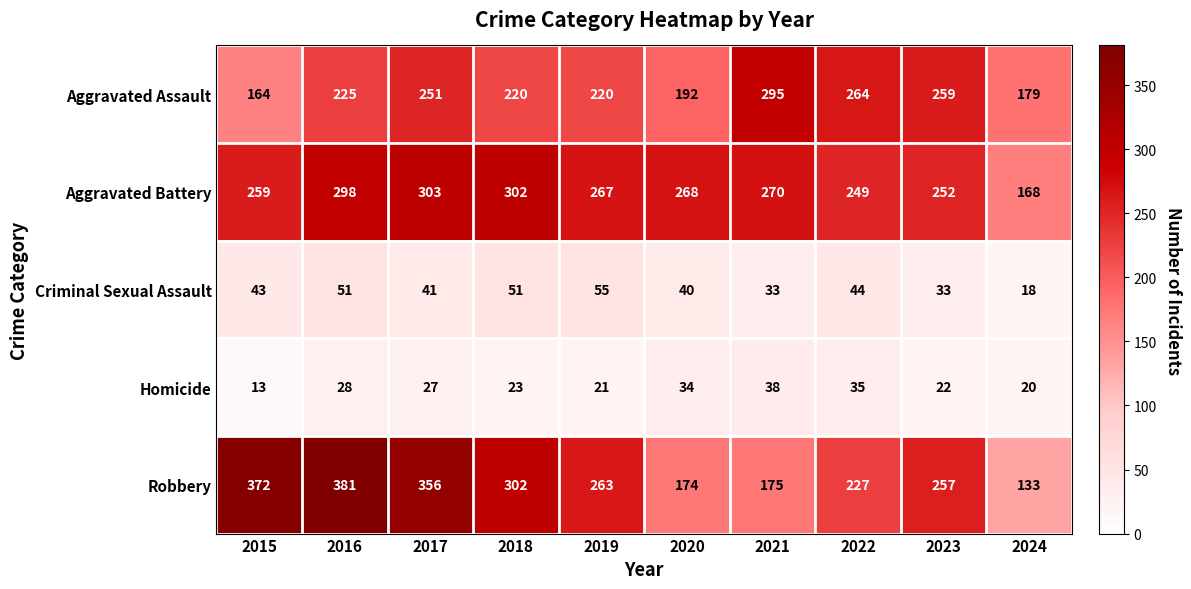

Which label corresponds to the largest value in the chart?

2016